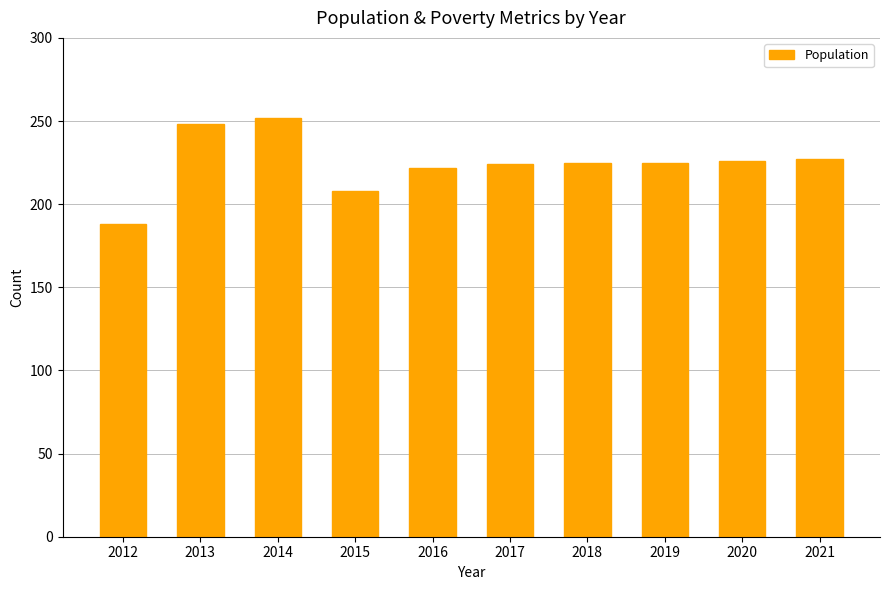

Which category has the lowest value across all series?

2012